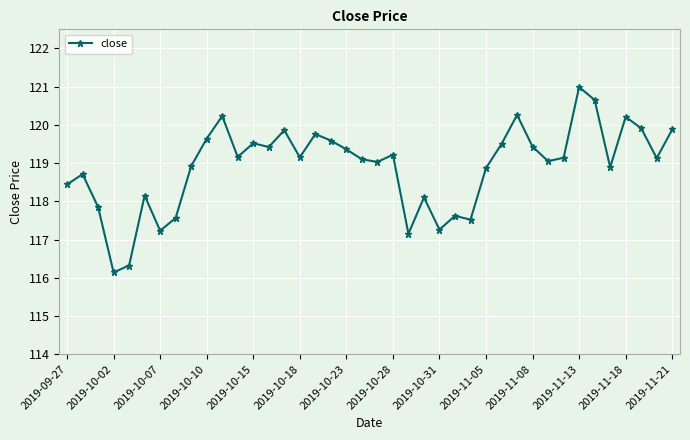

What is the value of the 9th point from the left?

118.9